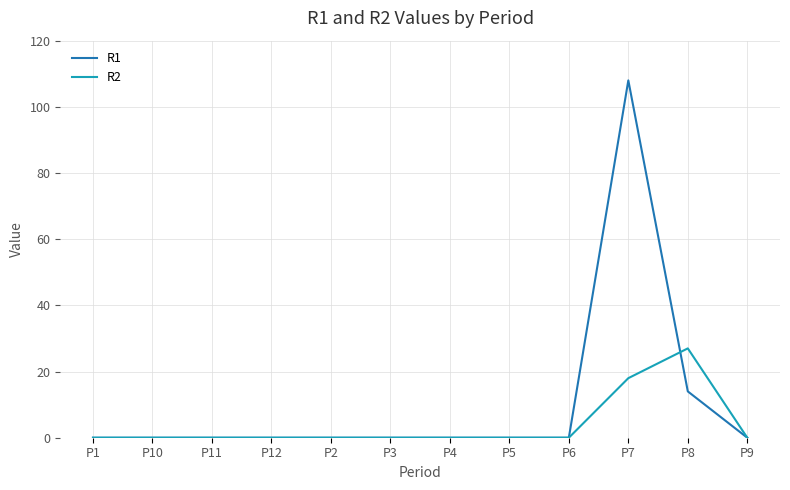

At which category does the chart reach its peak across all series?

P7